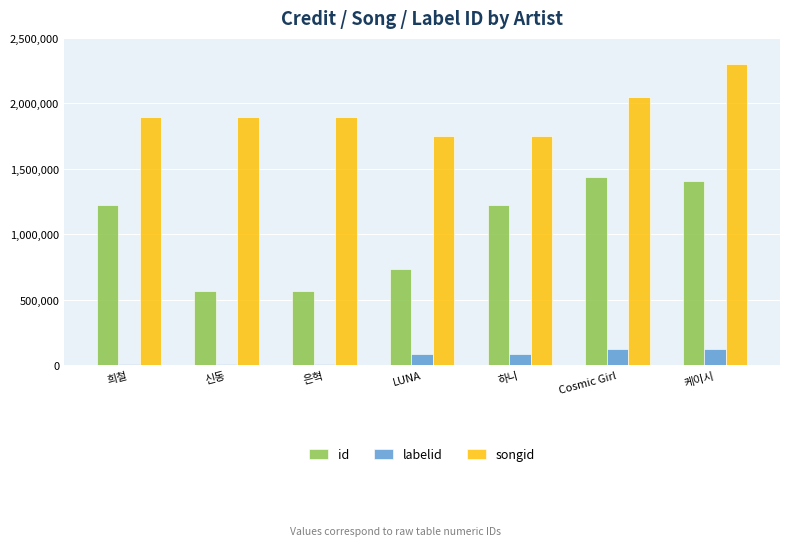

What value does the songid series have at 하니?

1753069